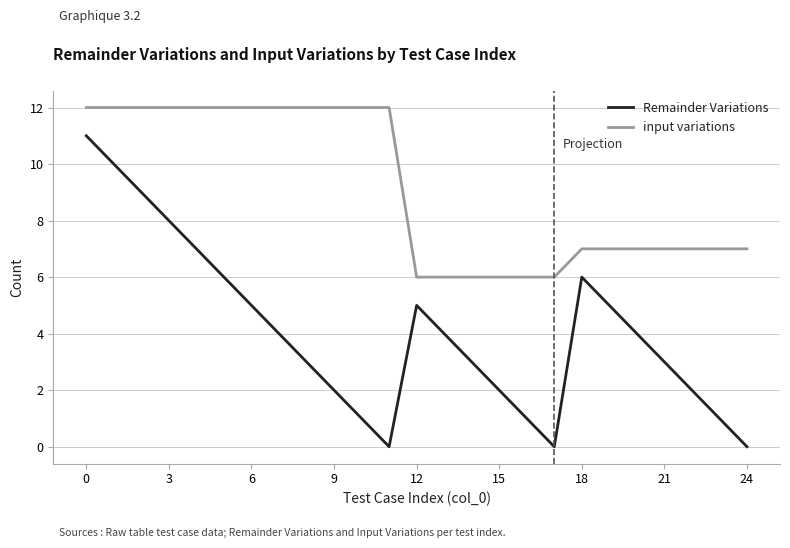

Which series has the widest spread of values?

Remainder Variations